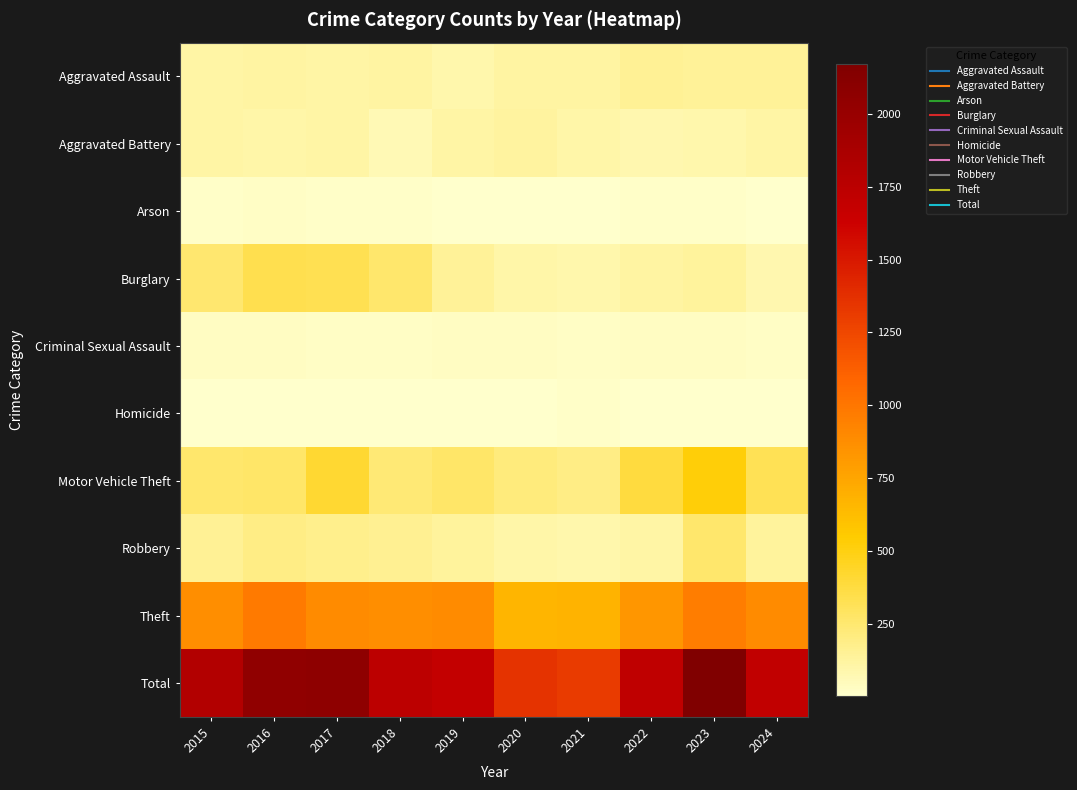

How many data points does each series have?

10